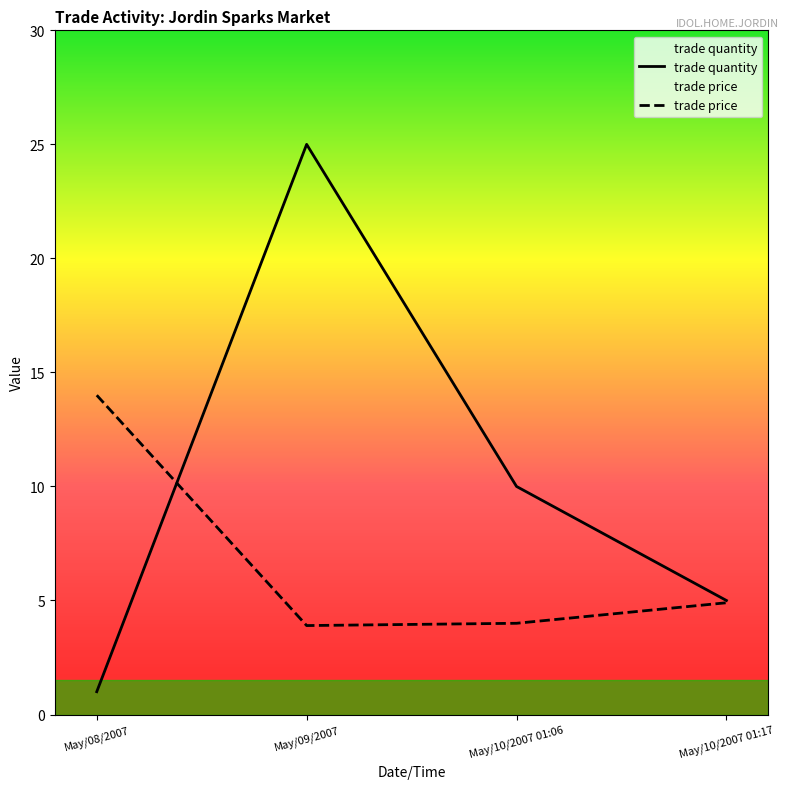

Count the number of categories in the chart.

4